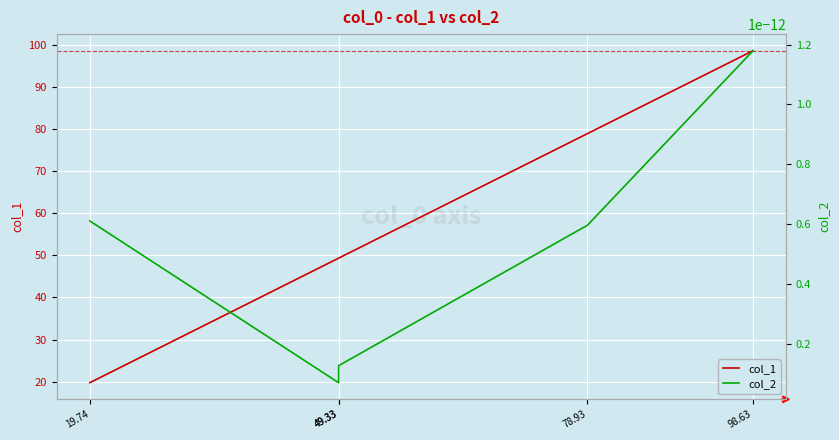

What are all the series names shown in the legend?

col_1, col_2